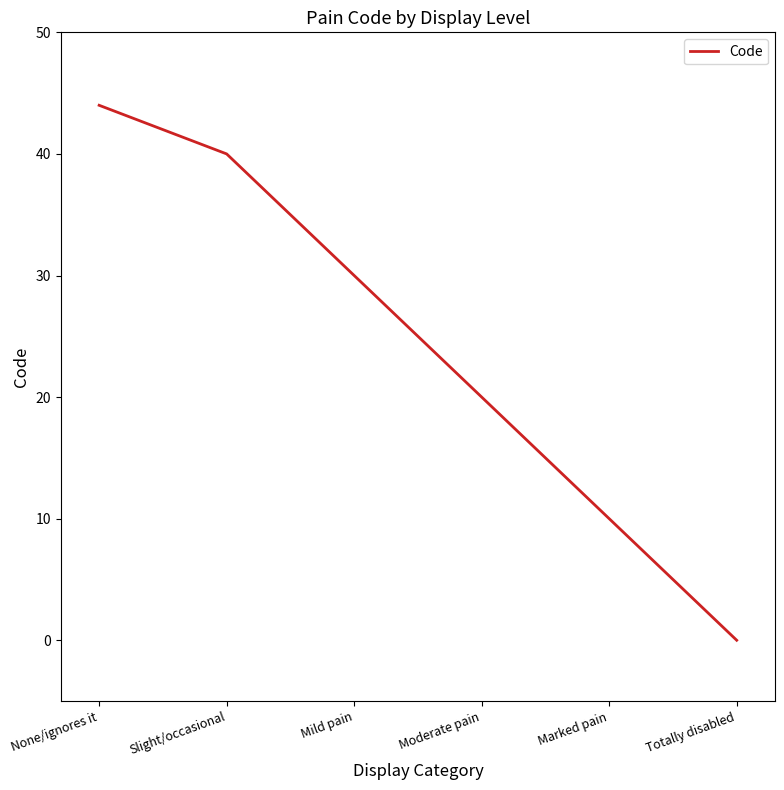

Which has a higher value, Slight/occasional or Mild pain?

Slight/occasional